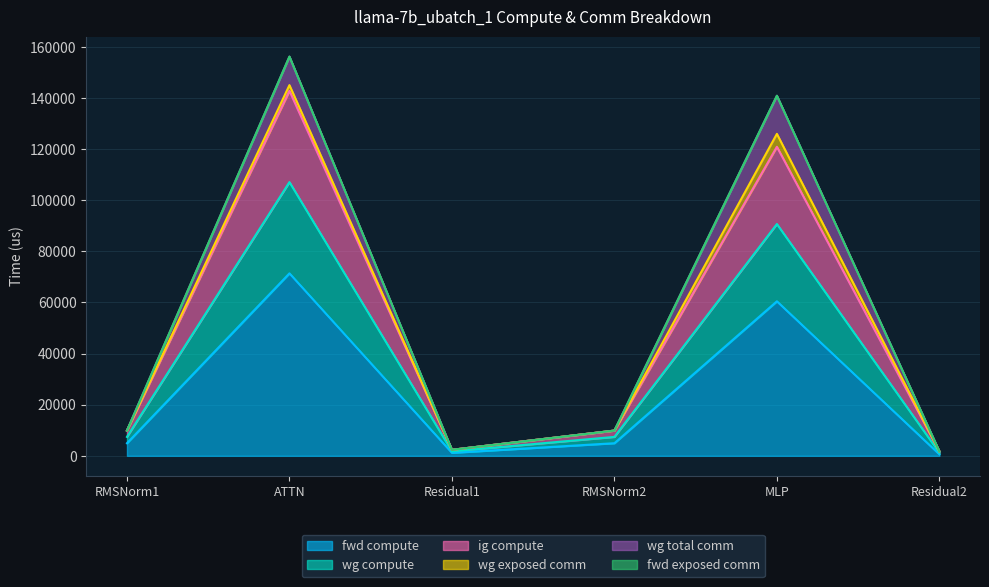

What is the average value of the fwd compute series?

23916.5